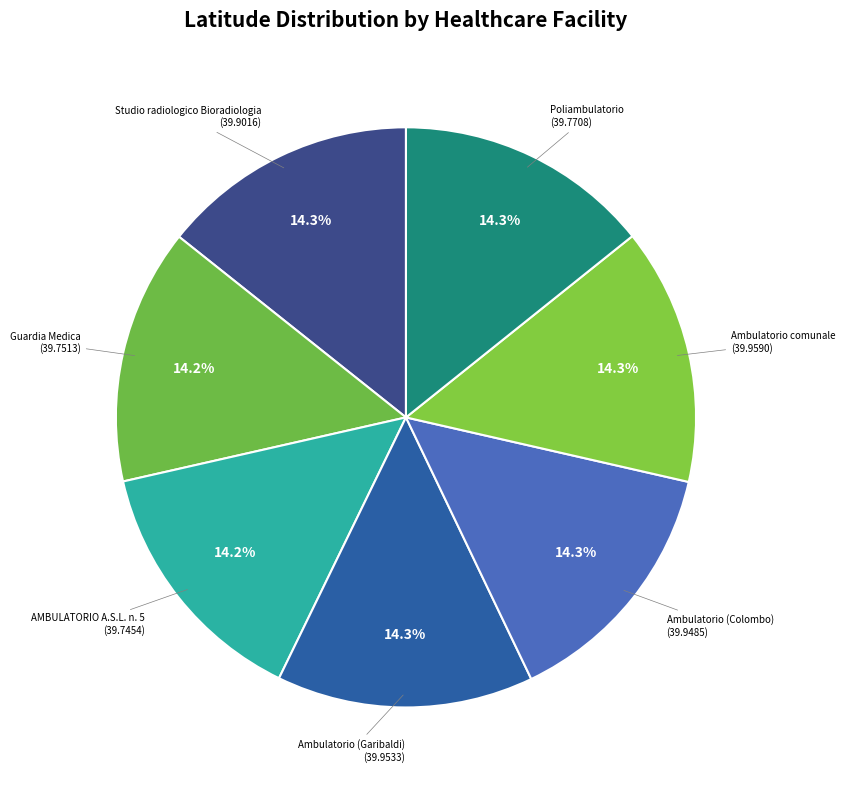

Which category has the smallest portion of the pie?

AMBULATORIO A.S.L. n. 5